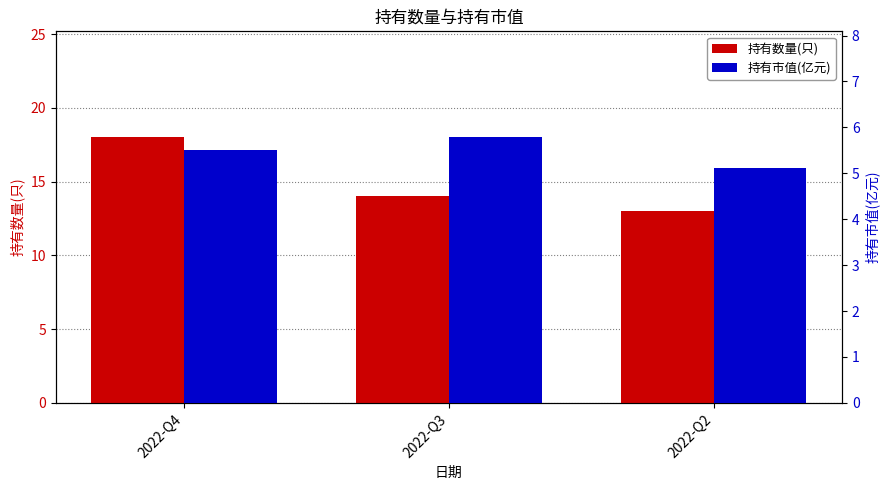

Which series has the largest range (max minus min)?

持有数量(只)